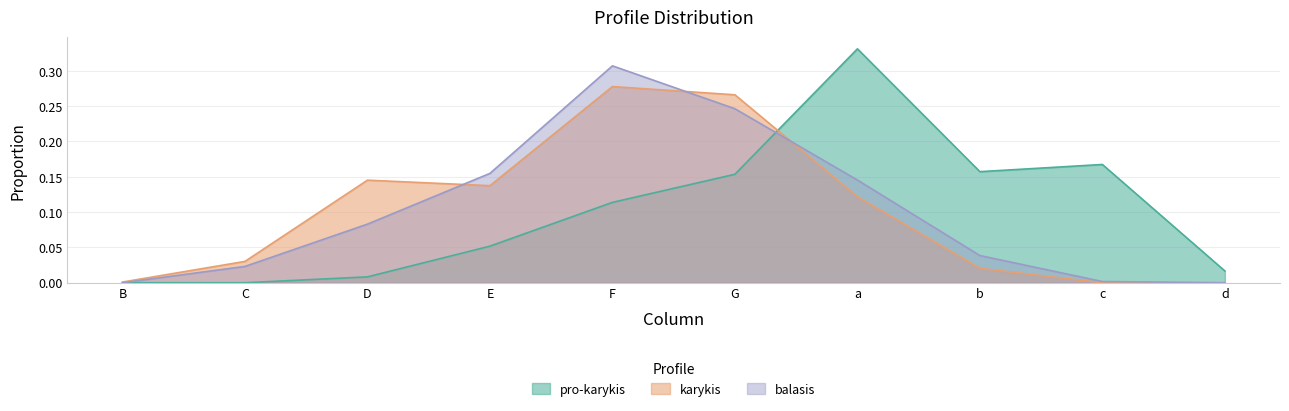

List the series in order of their peak value, lowest first.

karykis, balasis, pro-karykis